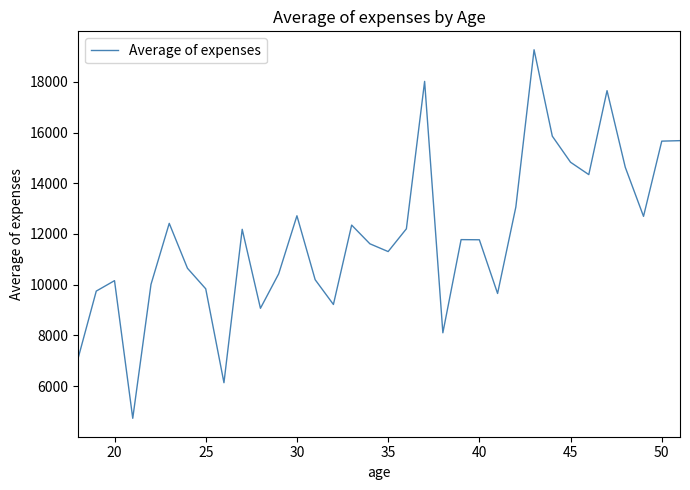

What is the difference between the maximum and minimum values?

14536.8